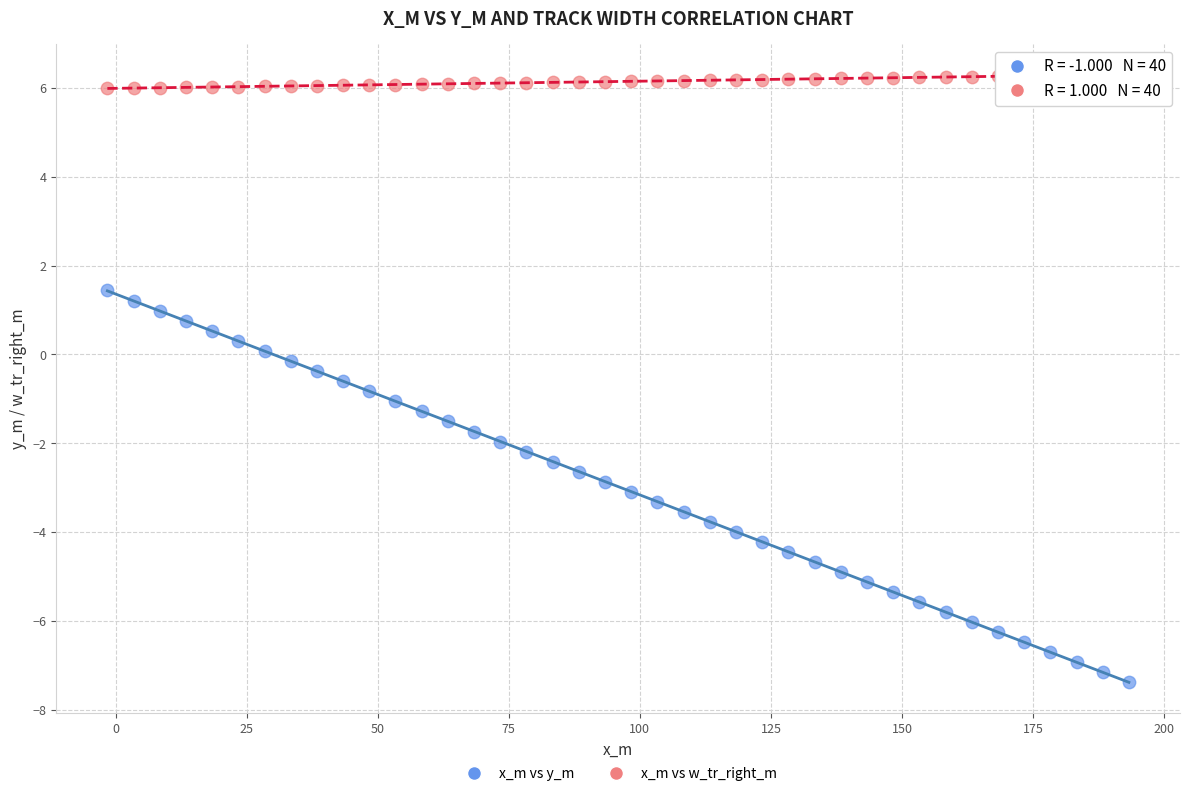

What is the X range (max minus min) for the scatter plot?

194.8